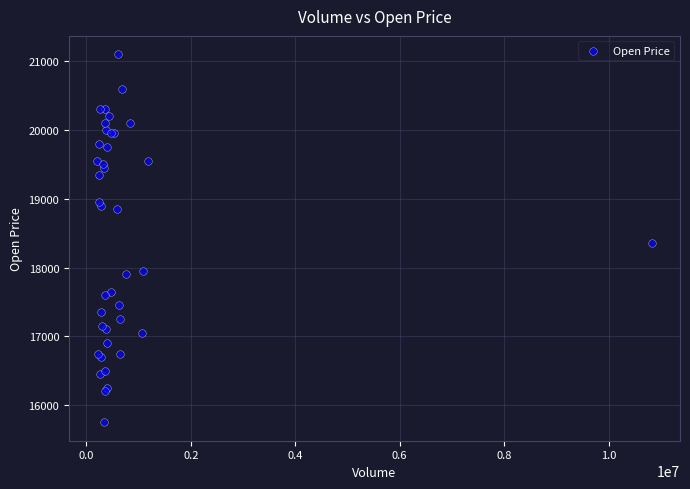

What Y value in the scatter plot is closest to 18425?

18350